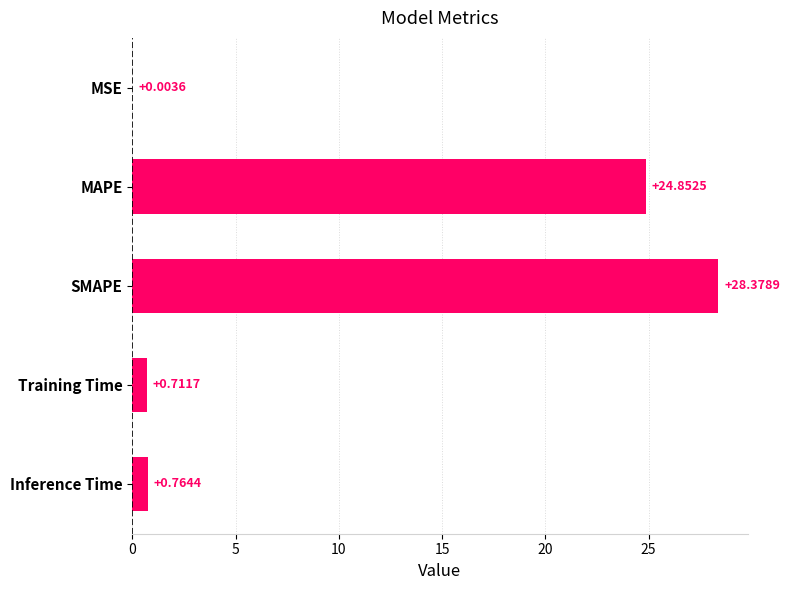

At which label is the value closest to 14?

MAPE